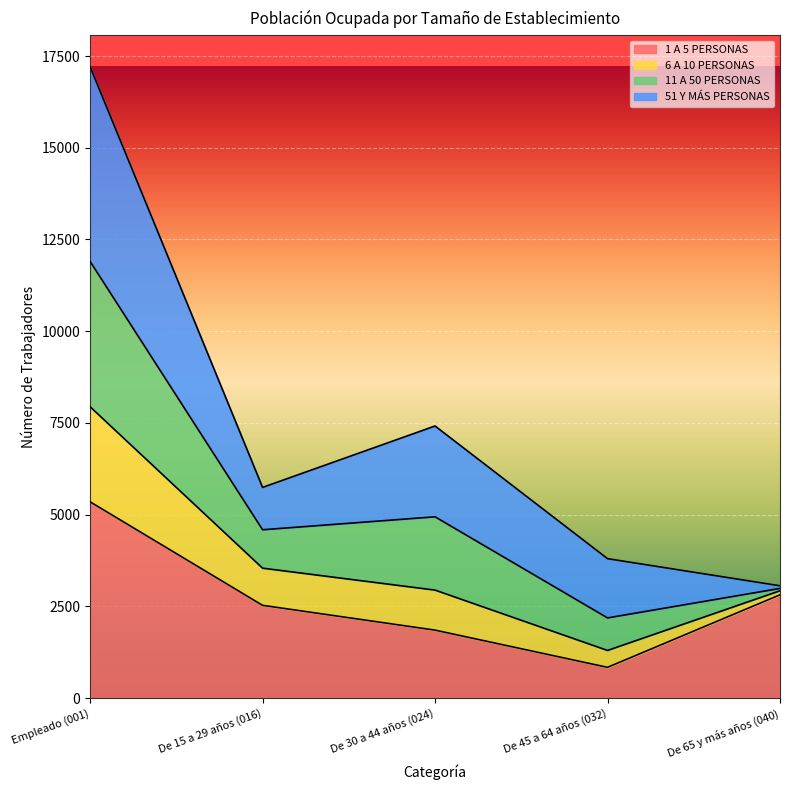

At which category is the sum across all series the highest?

Empleado (001)